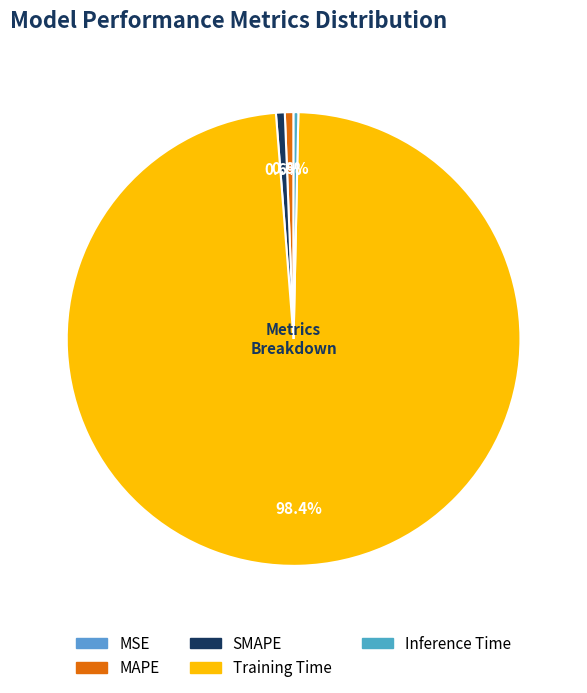

Which slice represents more than half of the pie?

Training Time